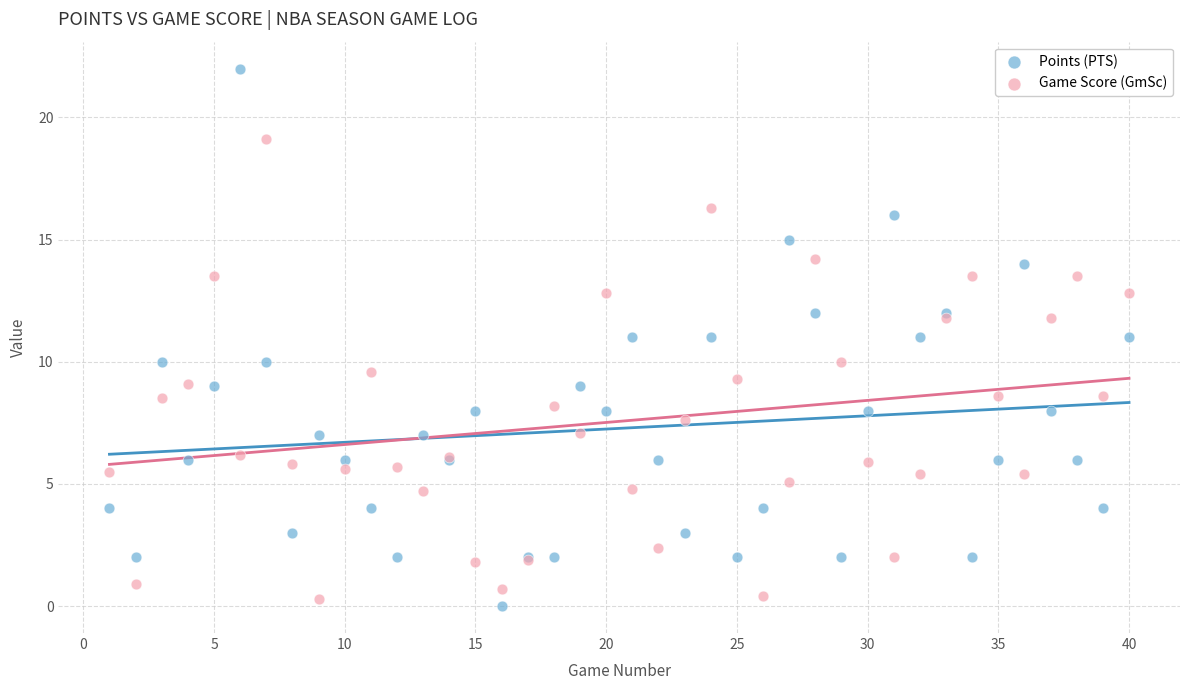

Which series contains the lowest Y value?

Points (PTS)